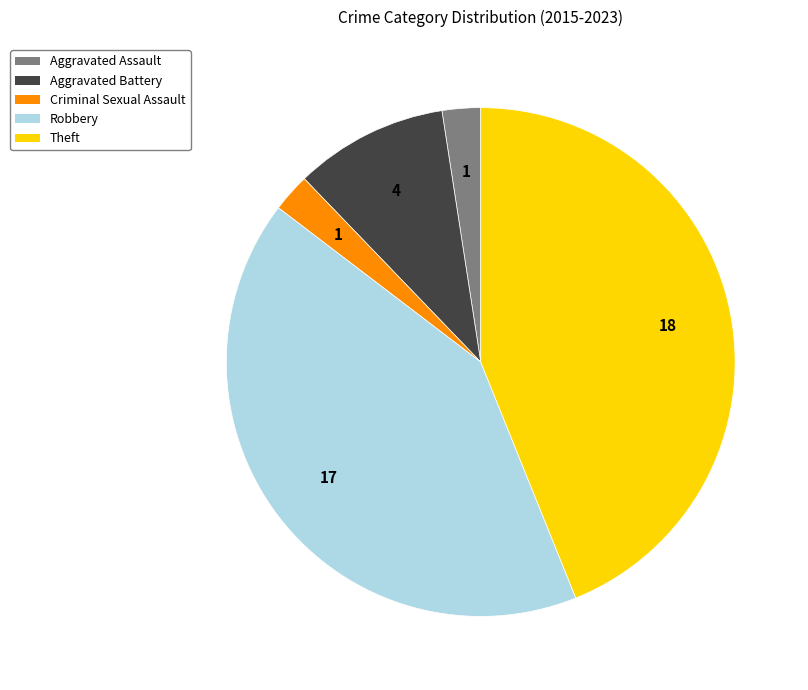

Count the number of slices in the pie.

5